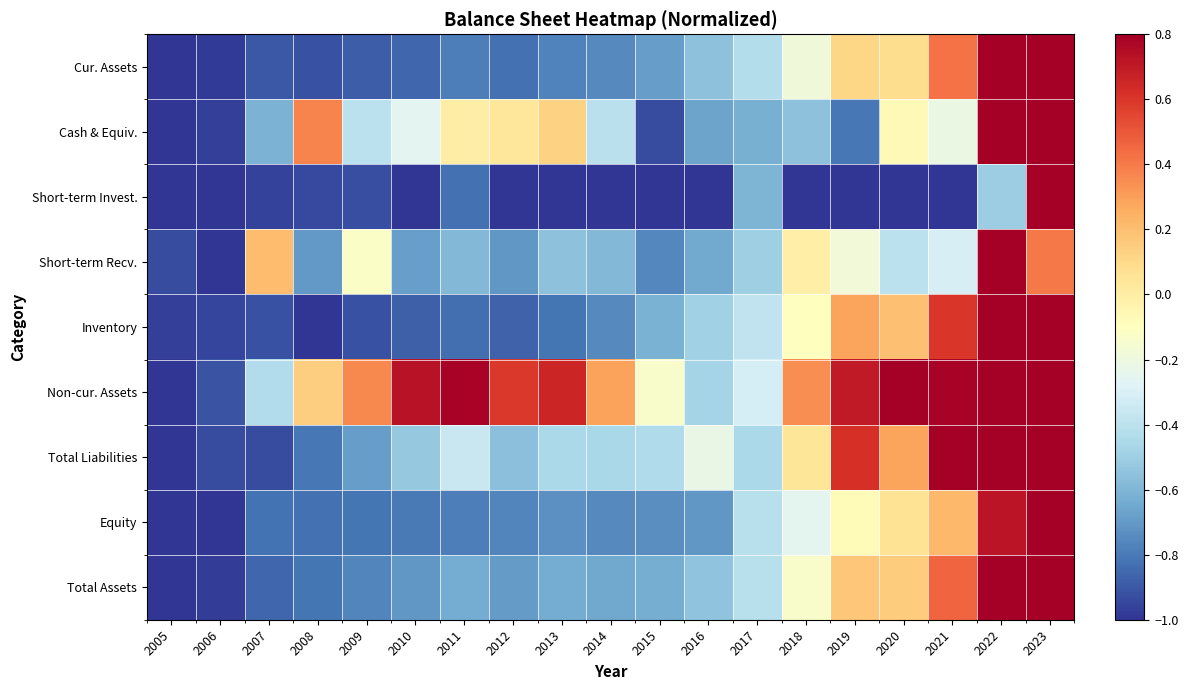

Between 2013 and 2010, which is larger?

2013